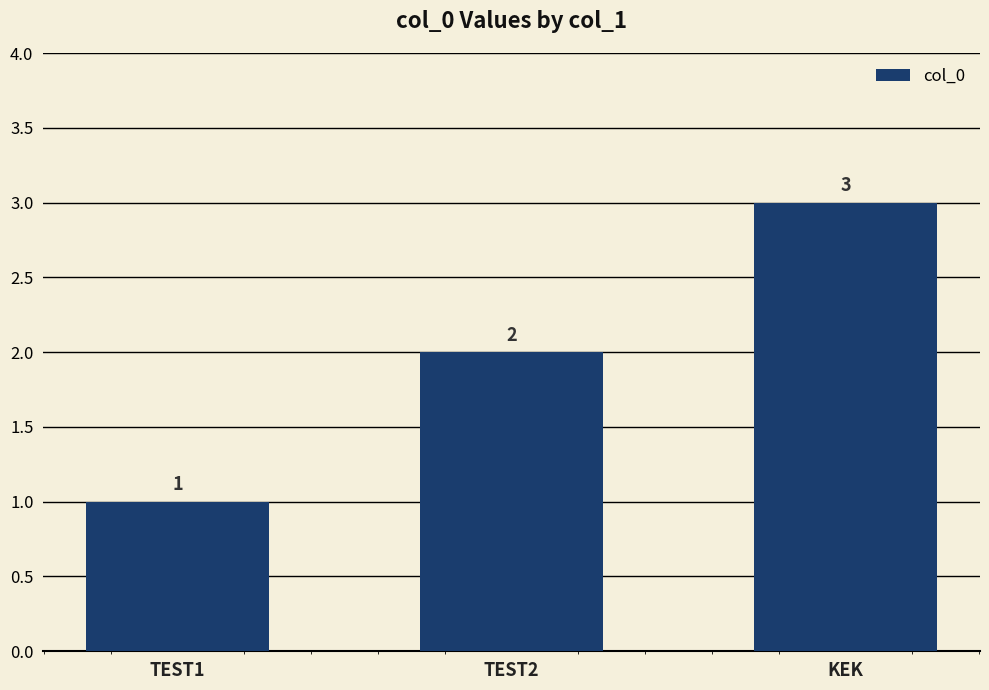

What is the value of the 2nd bar from the left?

2